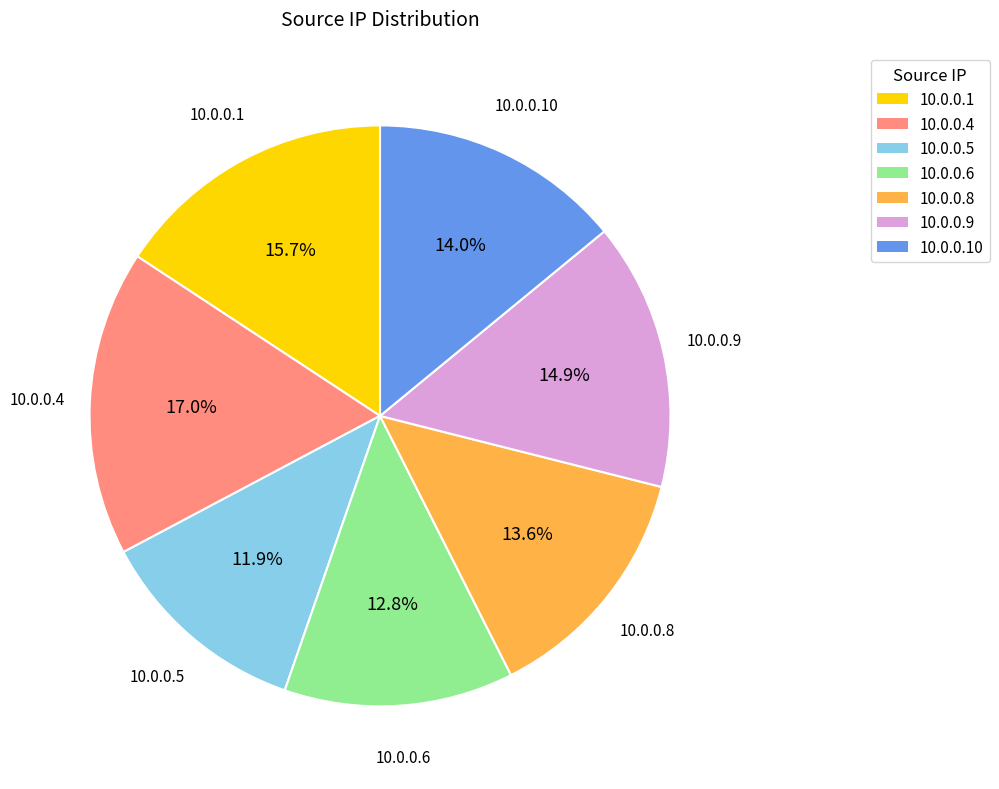

How many slices are in this pie chart?

7